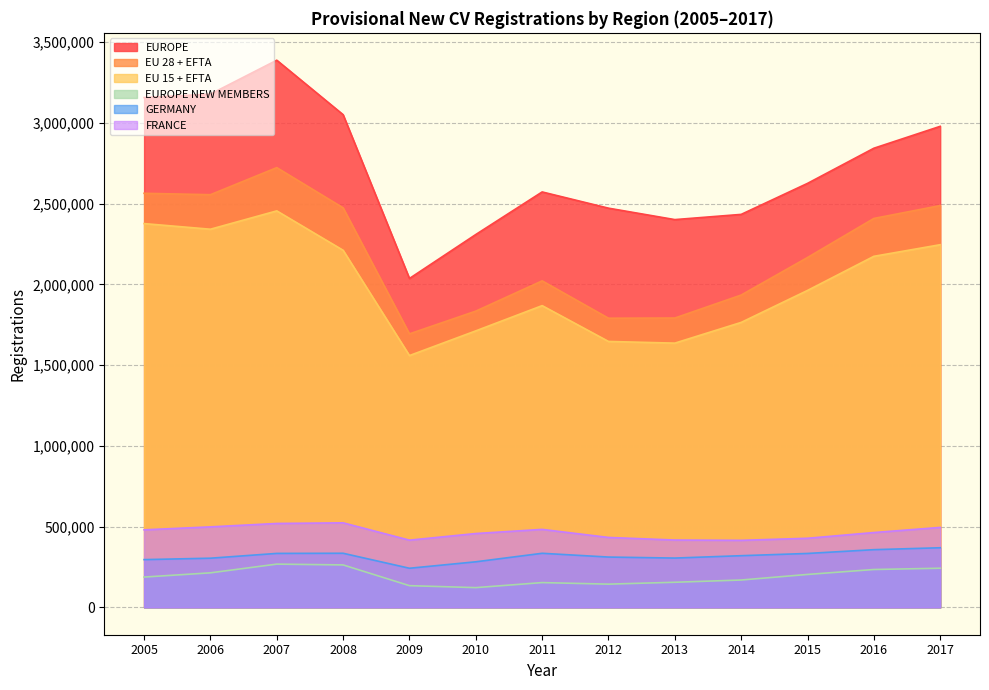

The EUROPE NEW MEMBERS series shows 234458.0 at 2016. True or false?

True